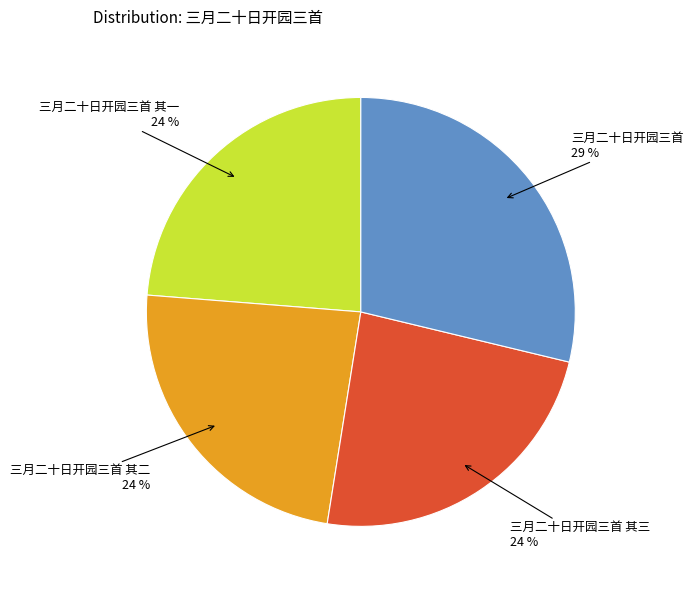

True or false: 三月二十日开园三首 其二 accounts for 24% of the total.

True